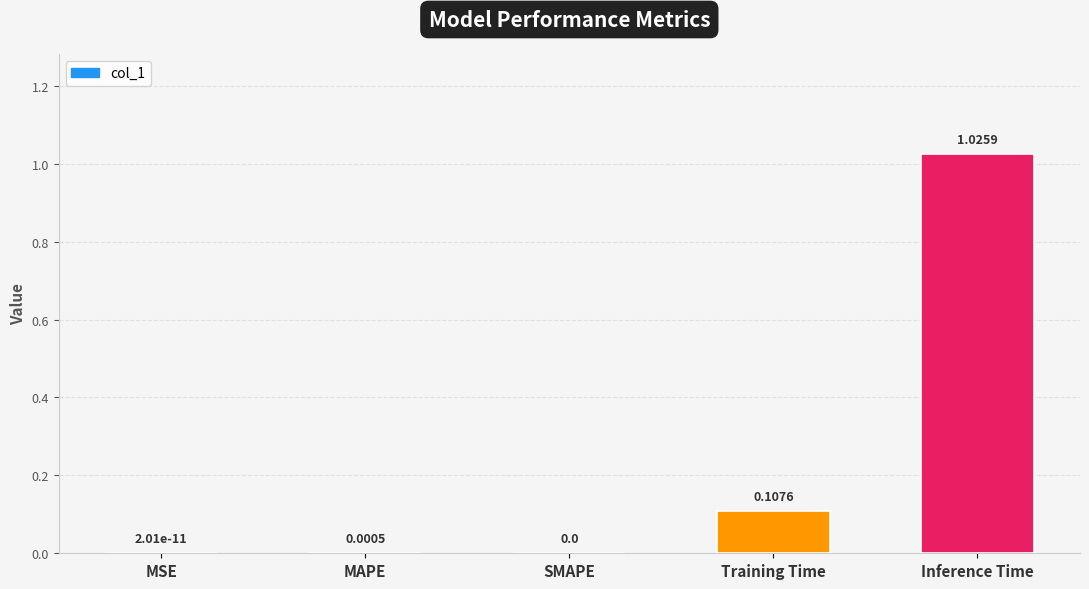

Count the number of data series in this chart.

1